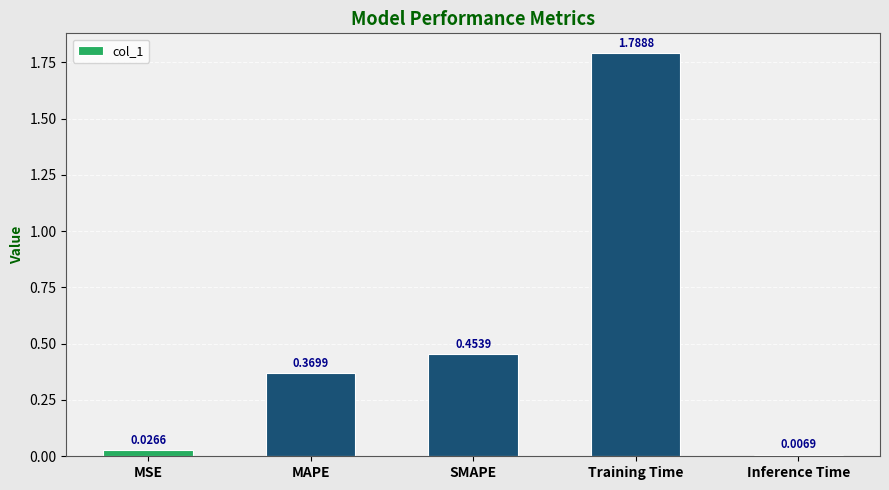

What is the sum of all values?

2.6